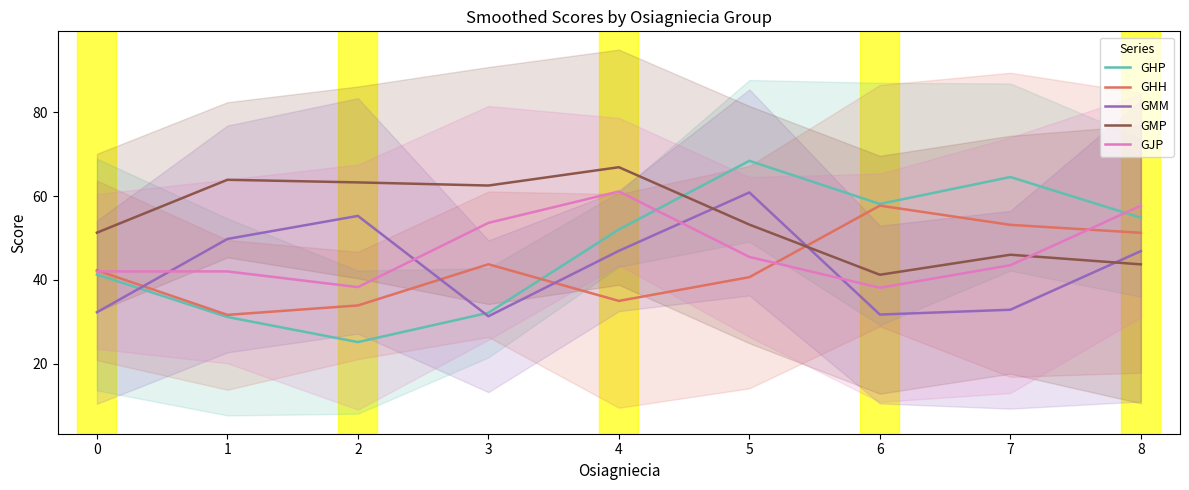

What is the average value of the GMP series?

54.6